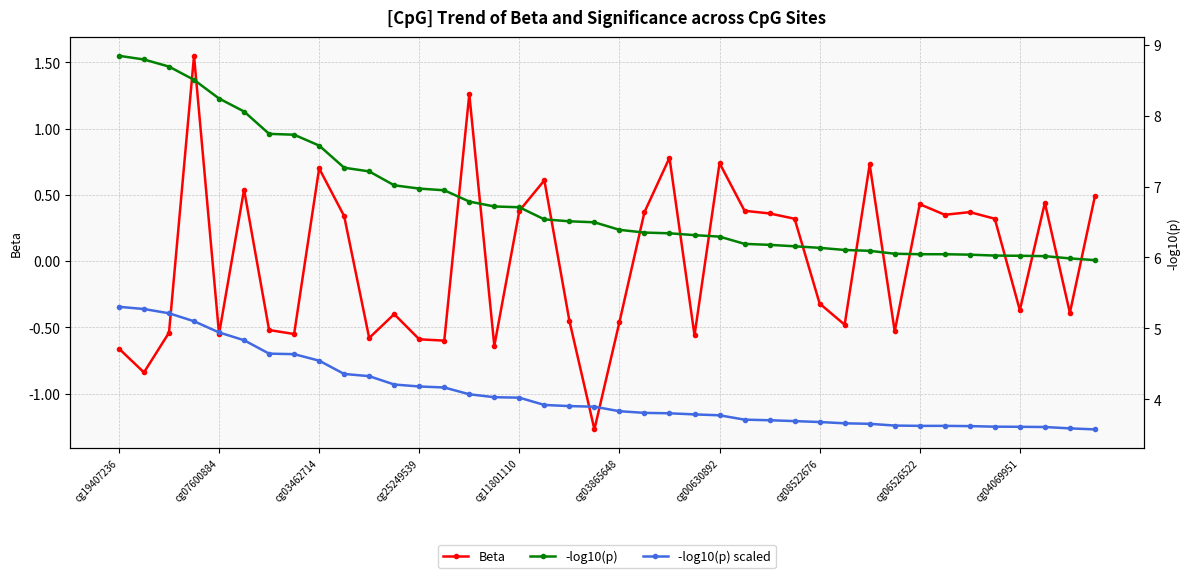

The -log10(p) scaled series shows 6.3 at 18. True or false?

False